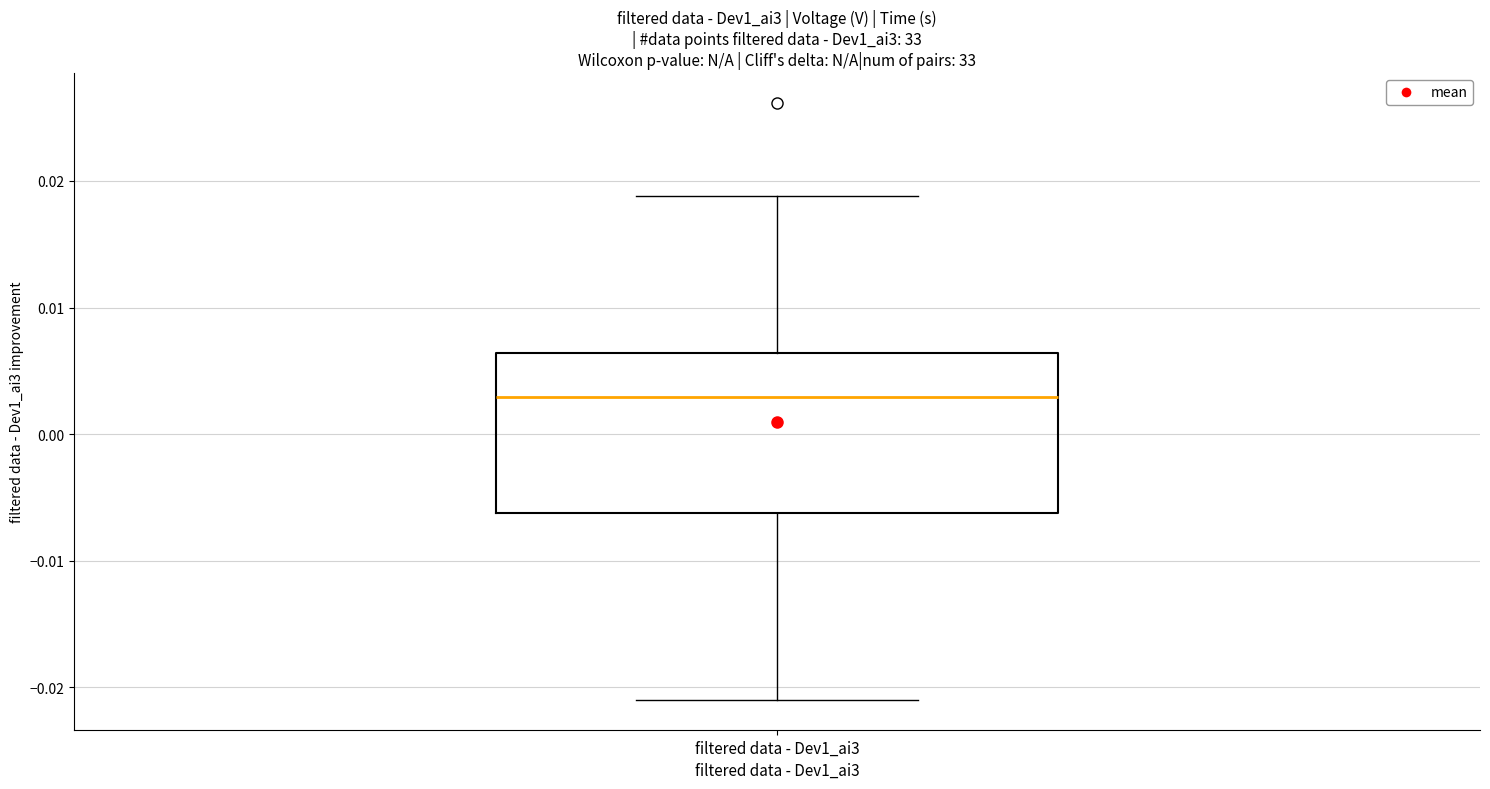

Read this box plot against the y-axis: the position of the median line, the range covered by the box, and the ends of both whiskers. The values are not printed on the chart, so give them approximately, as read against the axis.

median 0.003, box -0.006 to 0.006, whiskers -0.021 to 0.019